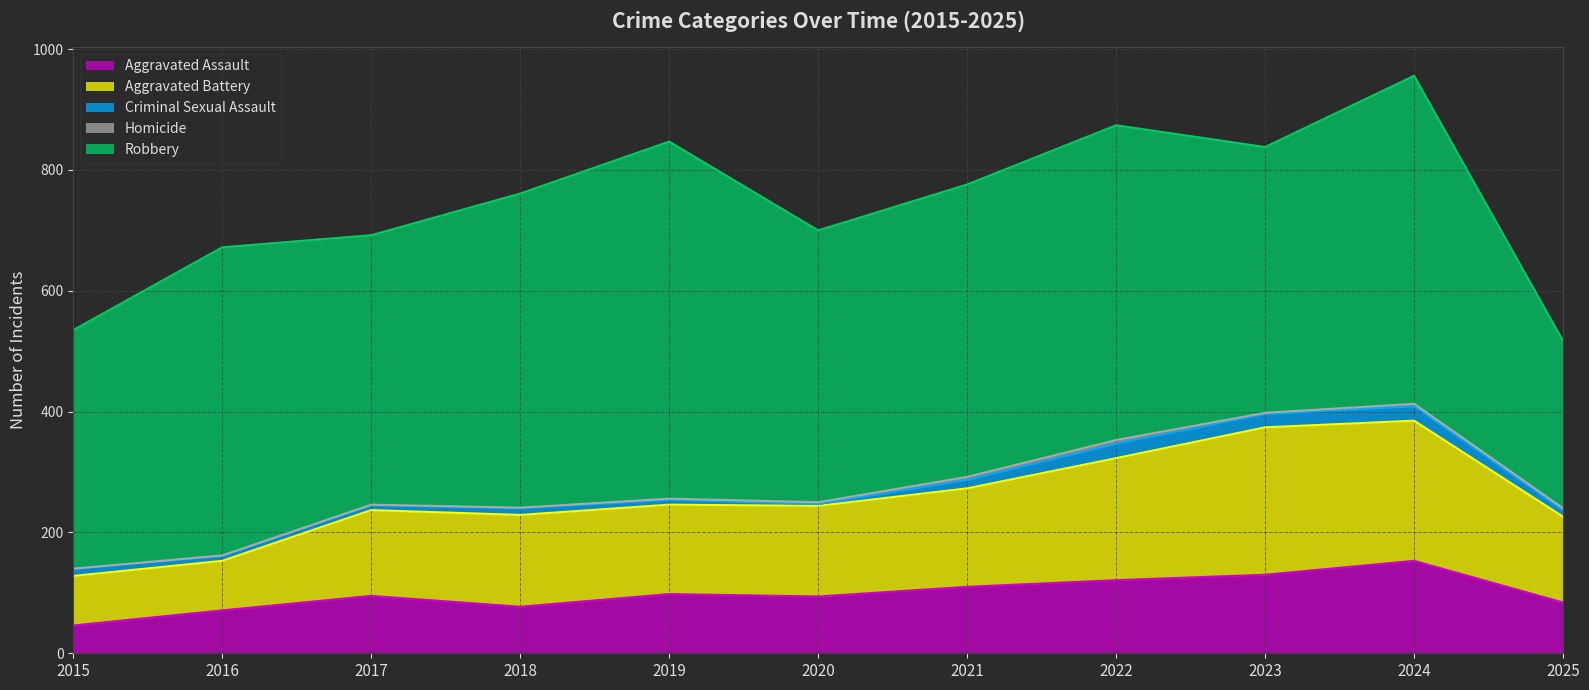

Is it true that Aggravated Assault equals 245 at 2024?

False